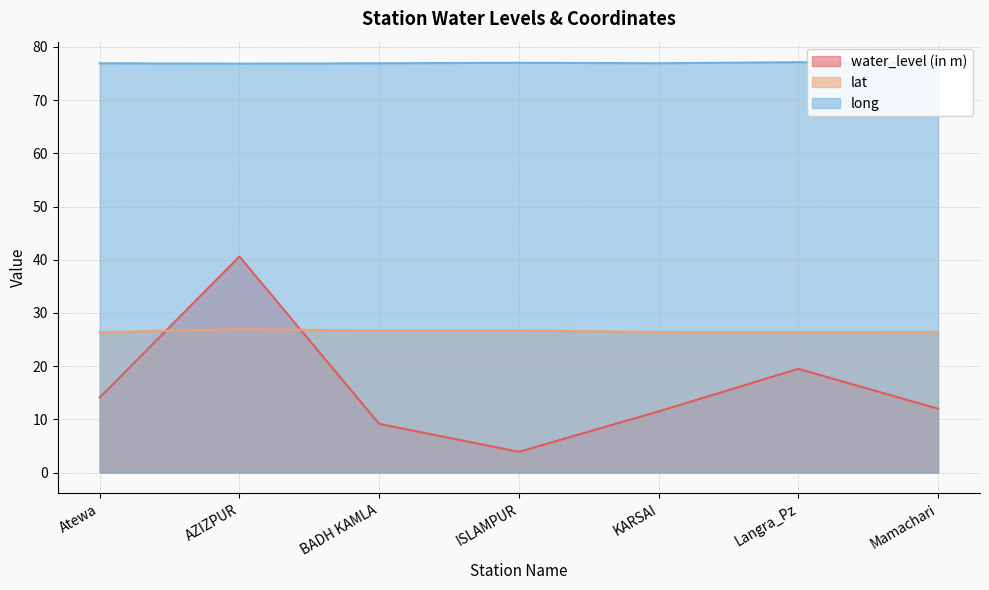

What is the difference between the long values at ISLAMPUR and Atewa?

0.1